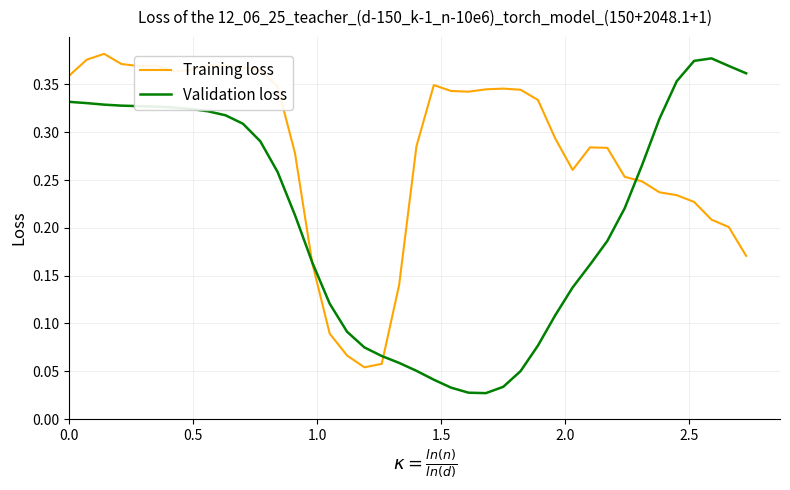

Which series has the largest total across all categories?

Training loss